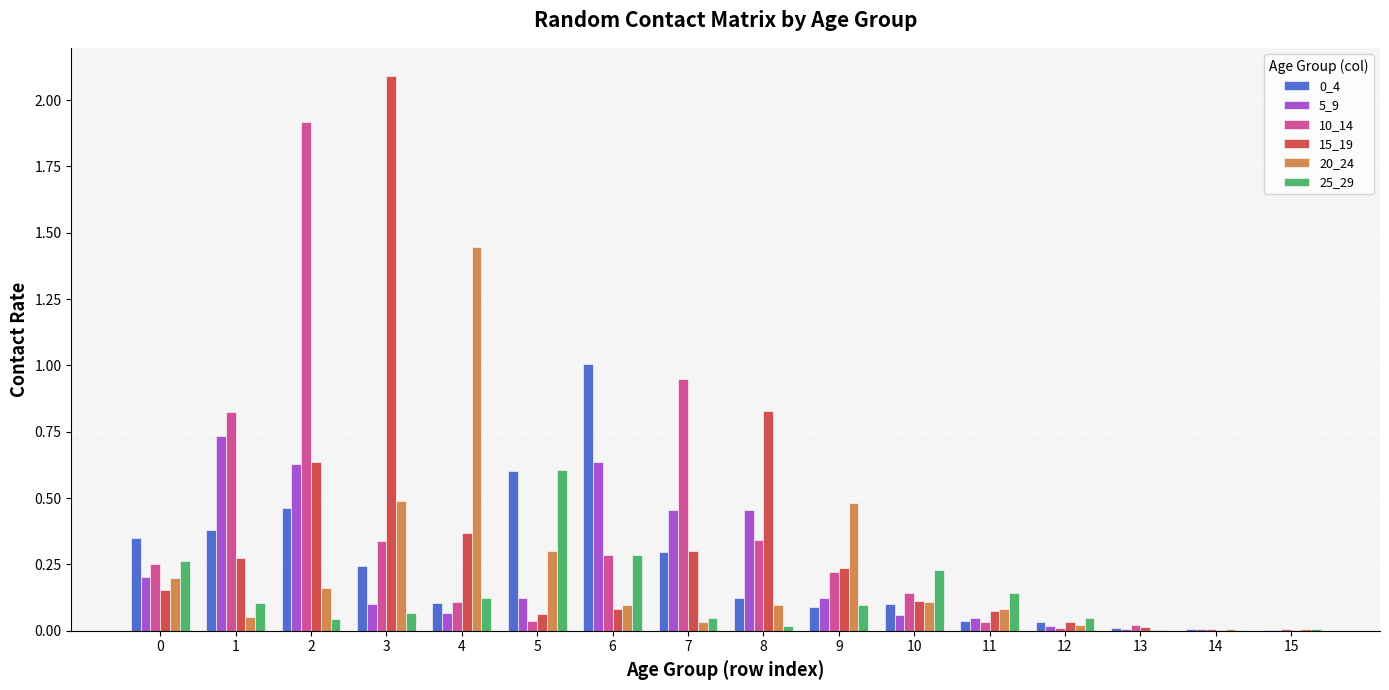

Count the number of categories in the chart.

16